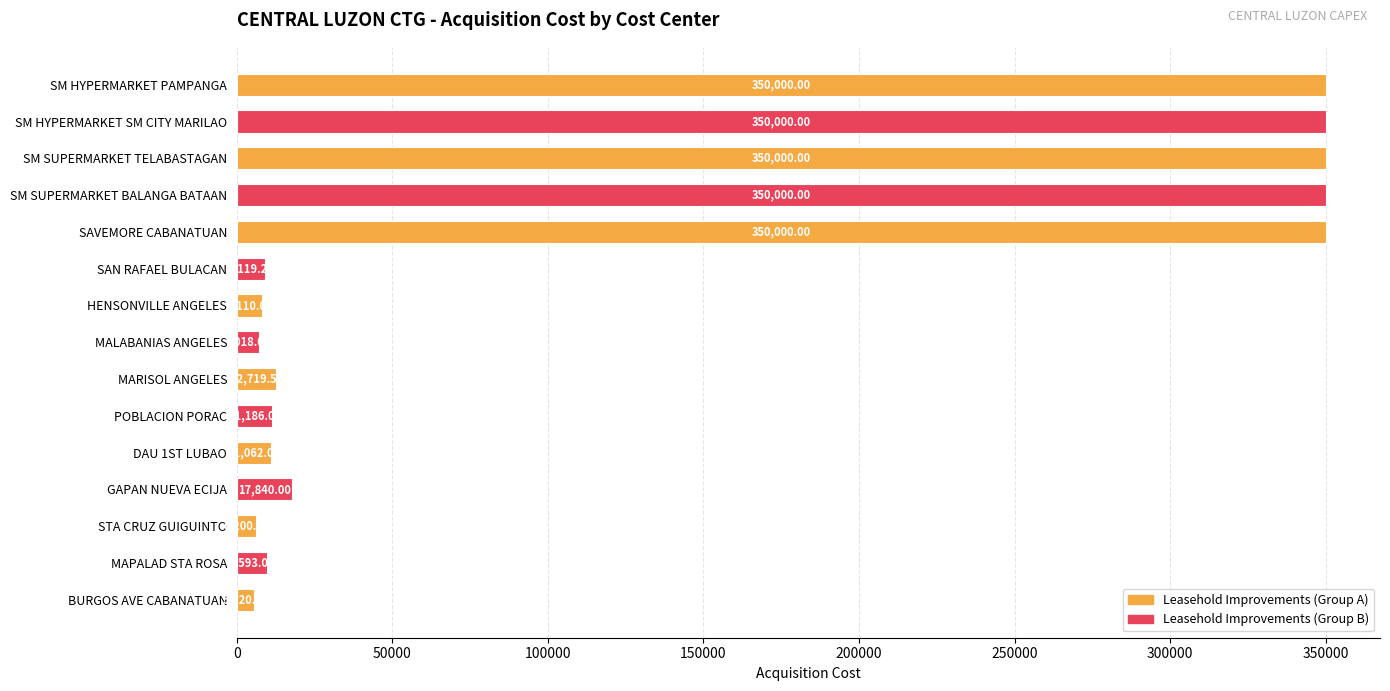

What is the smallest value displayed?

5520.0